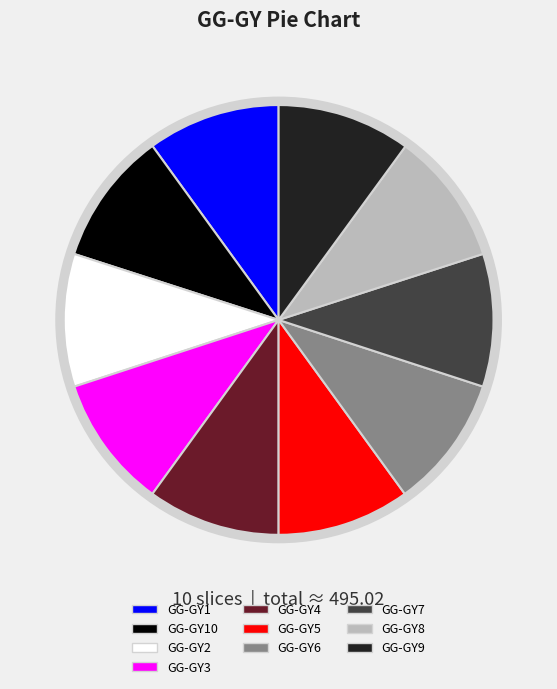

Does any single category account for the majority?

No